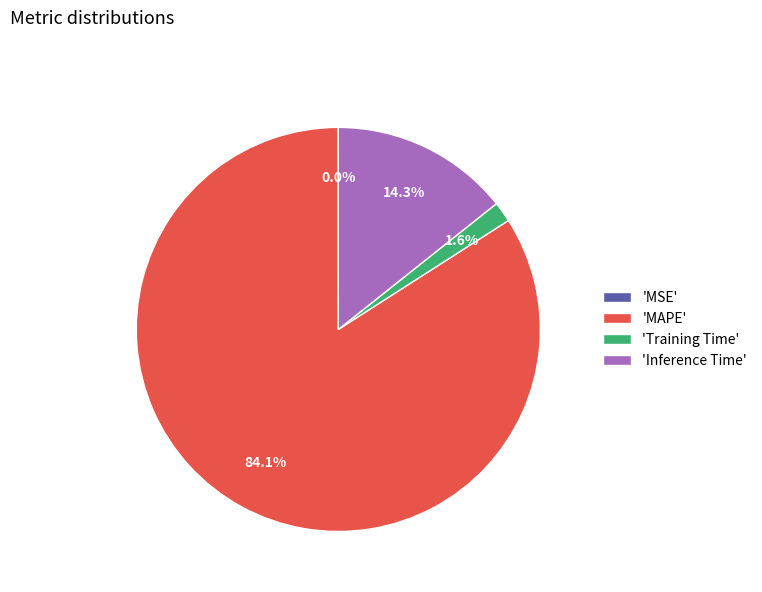

Which category accounts for the majority?

'MAPE'